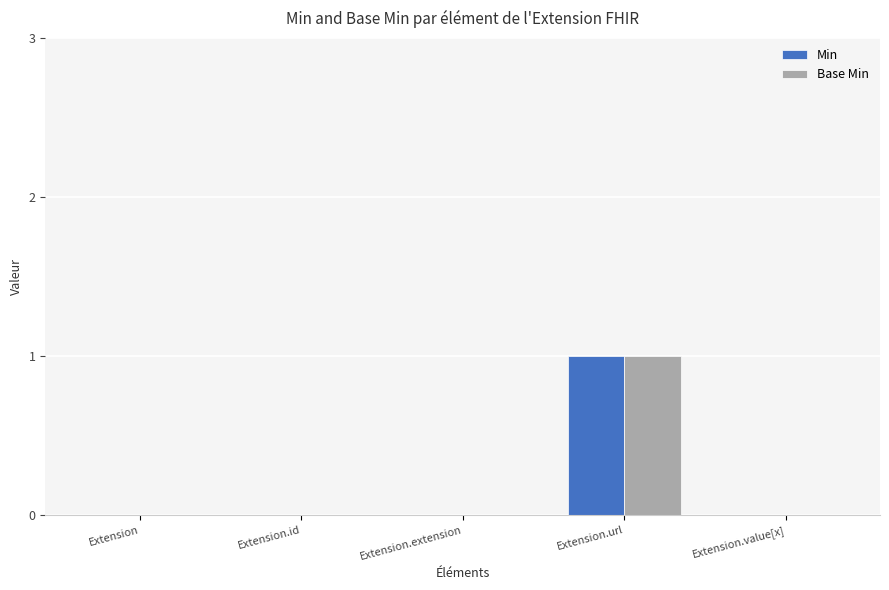

Are the bars grouped side by side (vs. stacked)?

Yes